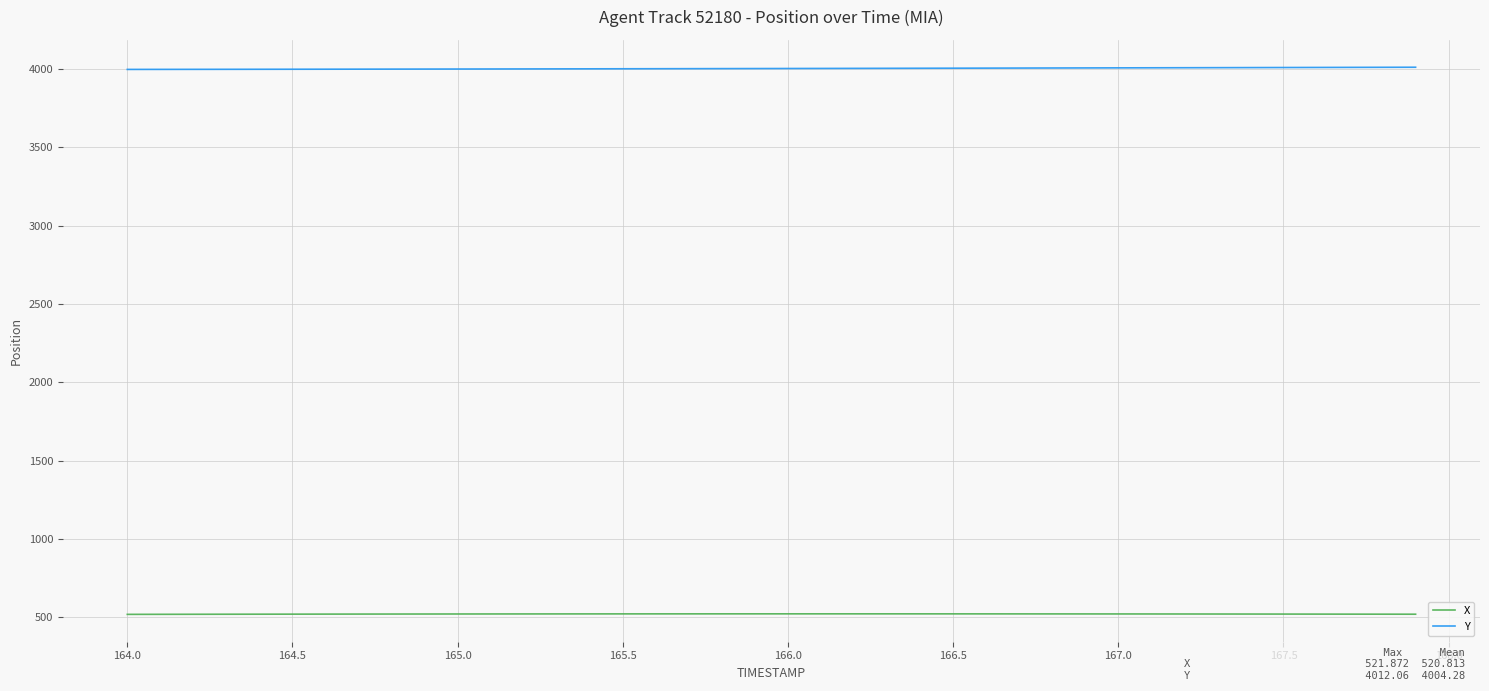

Rank the series by their maximum value, from lowest to highest.

X, Y